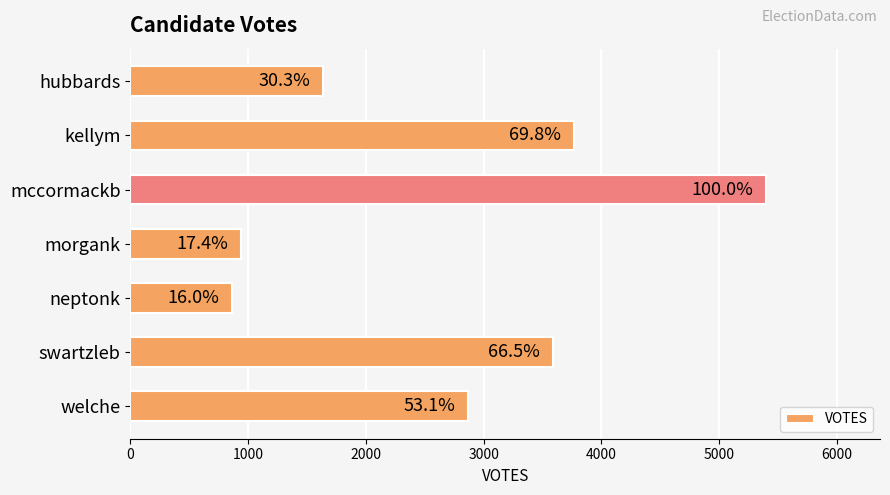

What is the minimum value shown in the chart?

861